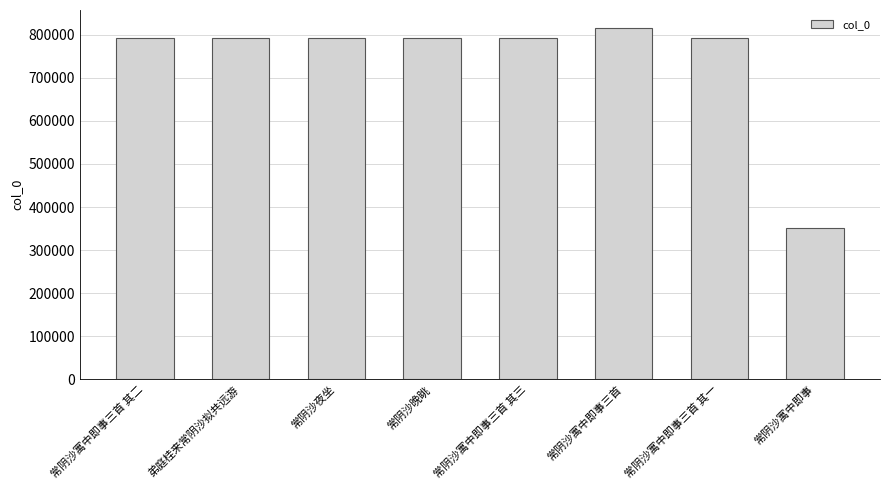

What is the minimum value shown in the chart?

350544